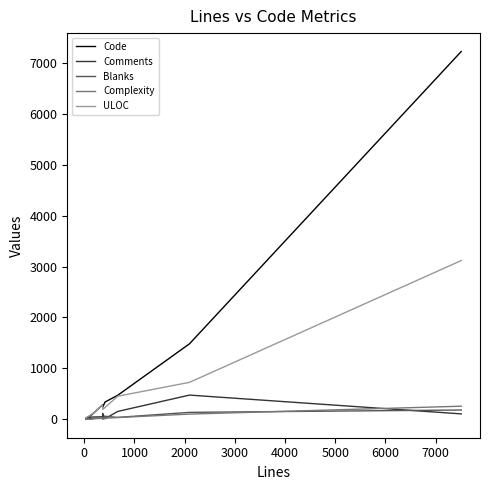

Which series has the largest total across all categories?

Code